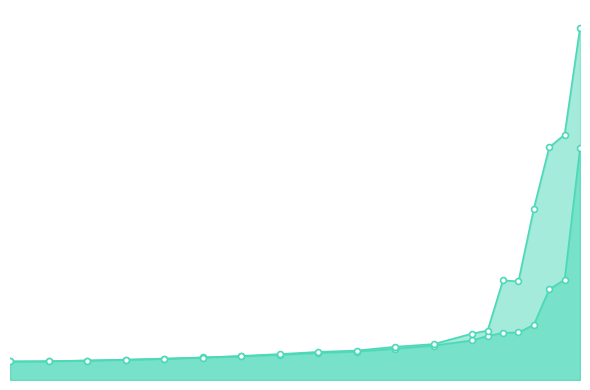

Which series contains the lowest Y value?

col_1